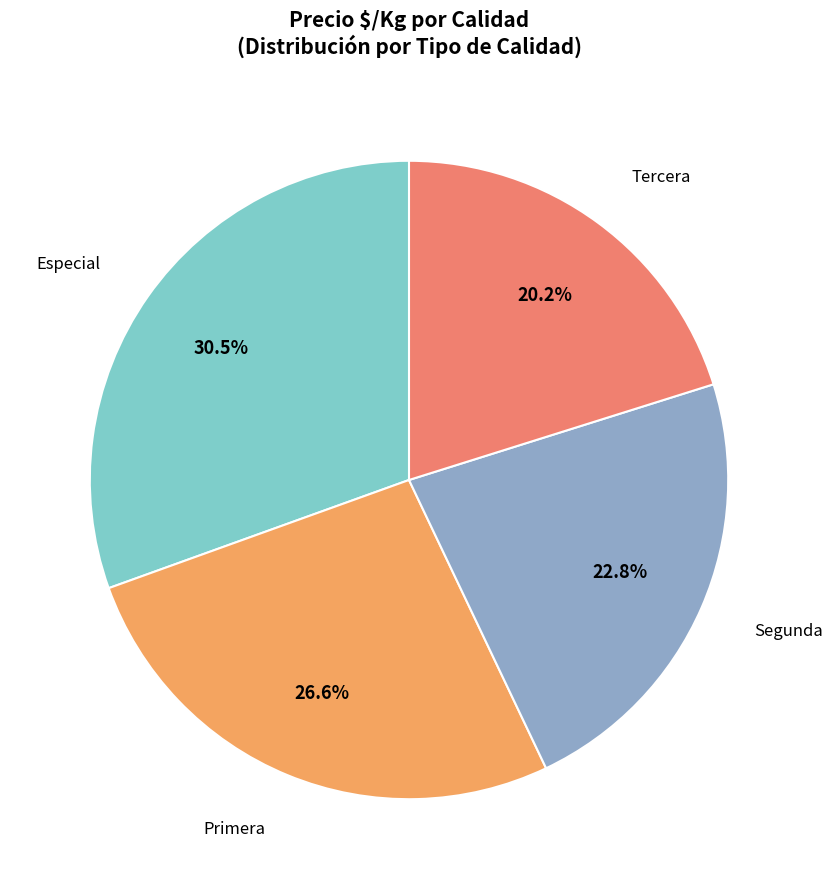

Rank the categories by value from lowest to highest.

Tercera, Segunda, Primera, Especial